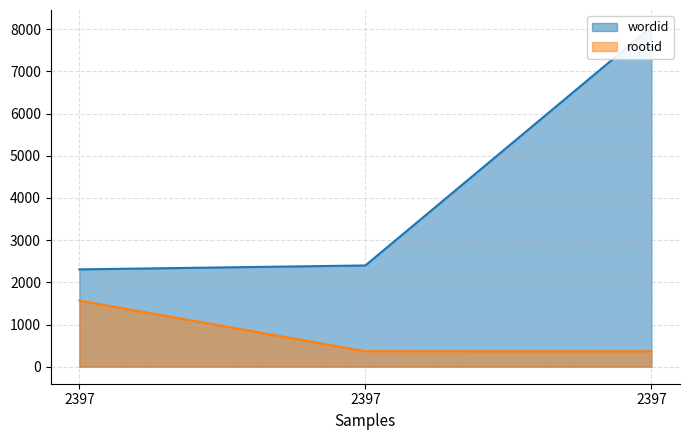

Which series has the largest range (max minus min)?

wordid